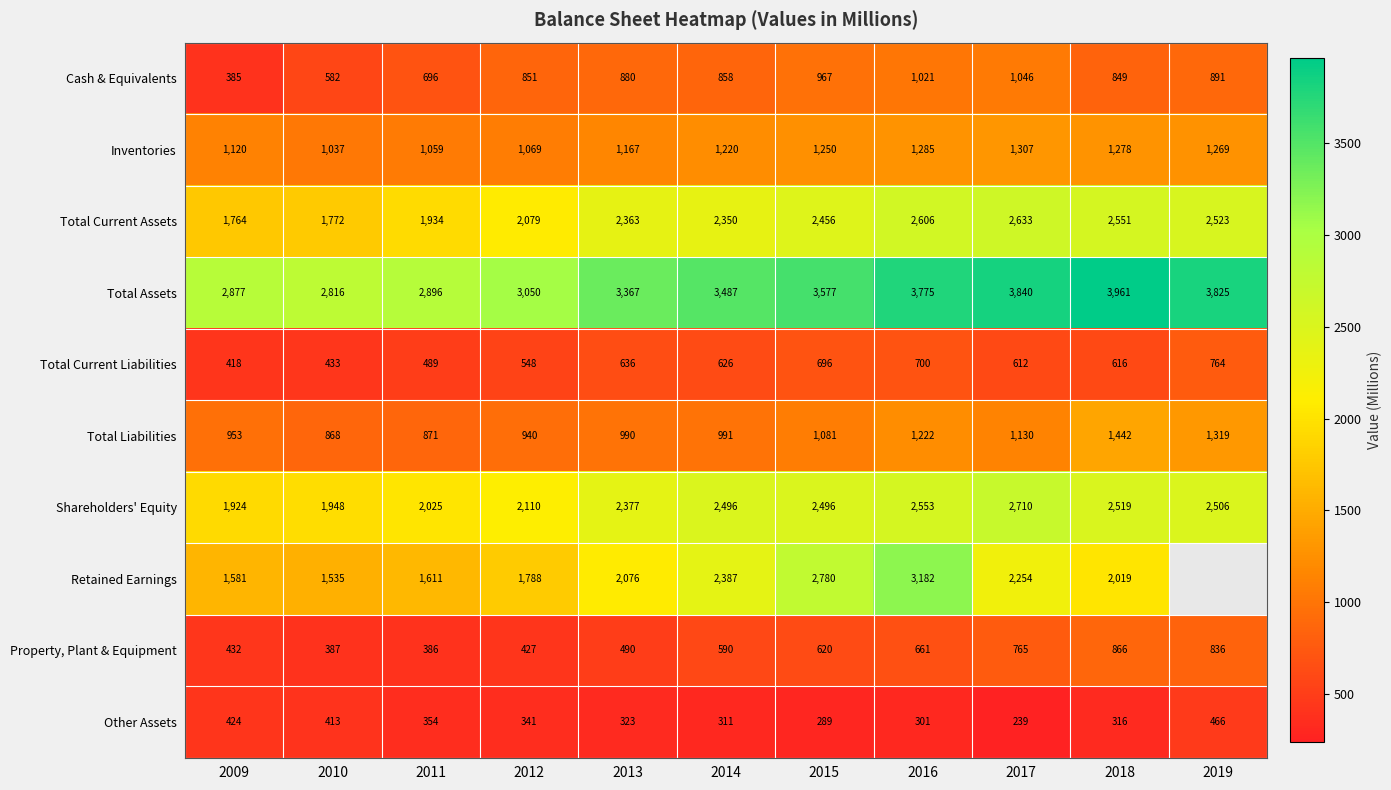

Which category has the lowest value in the Total Current Assets series?

2009